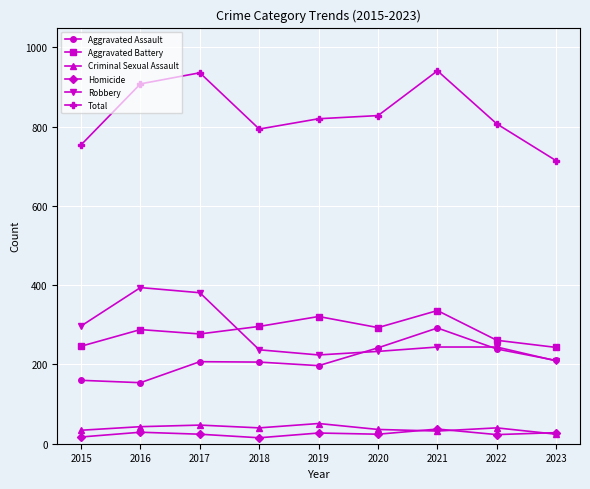

What is the difference between the highest and lowest values at 2016?

879